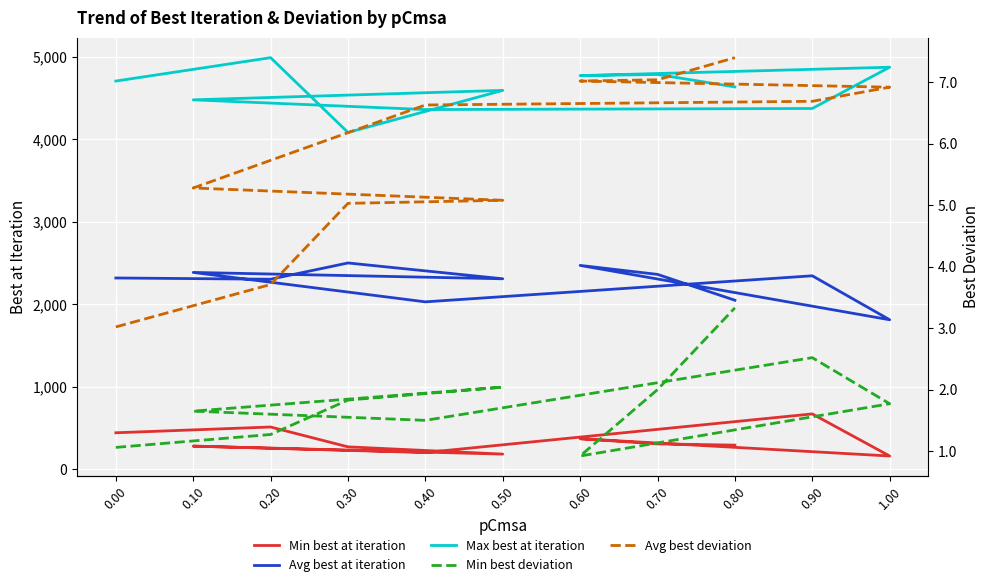

What is the sum of the Avg best at iteration values at 0.90 and 0.80?

4392.9